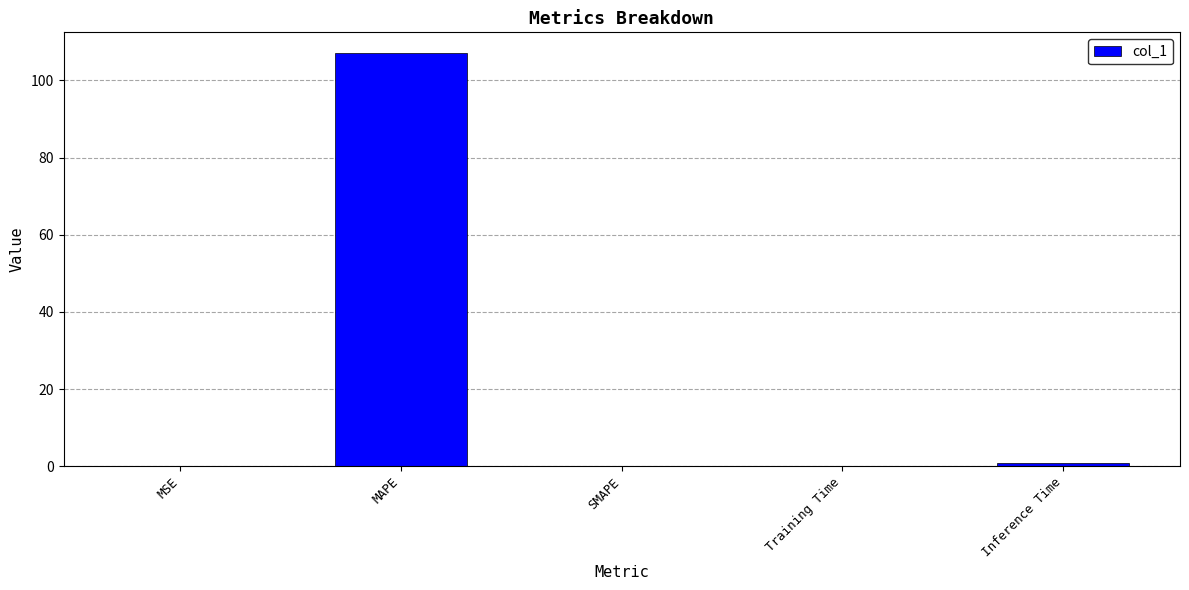

What is the maximum value shown in the chart?

107.1